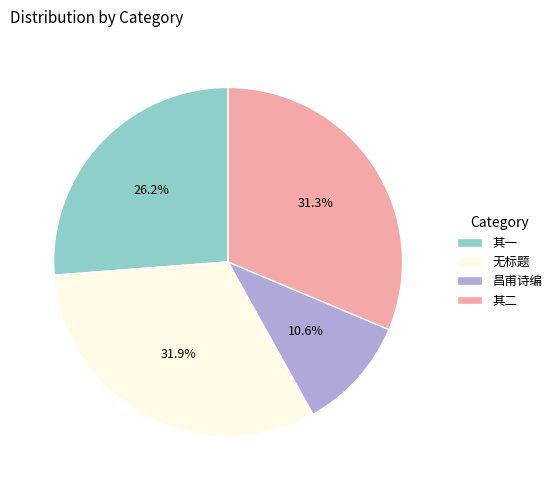

Which category has the biggest portion of the pie?

无标题